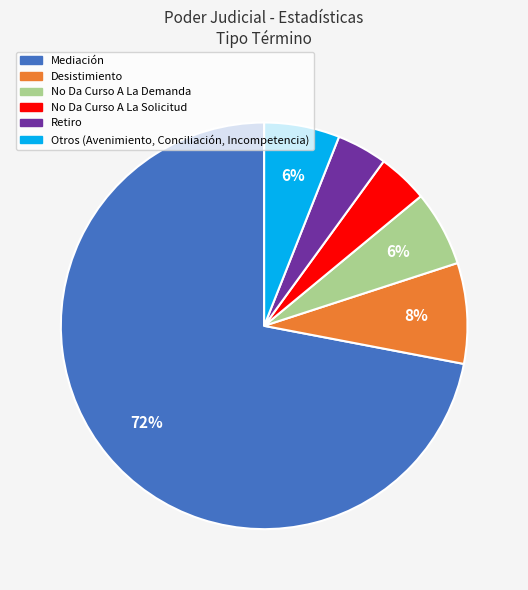

Approximately how many times larger is the value at No Da Curso A La Demanda compared to Desistimiento?

0.8